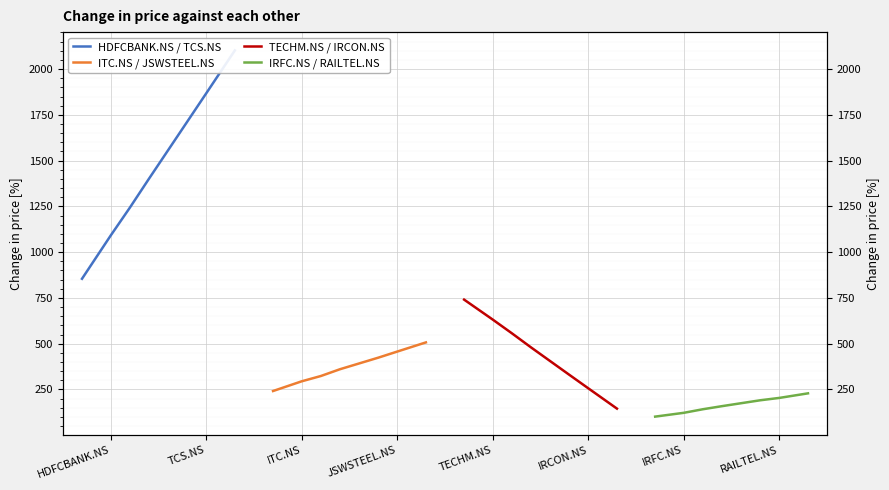

At how many categories does at least one series exceed 2080?

1